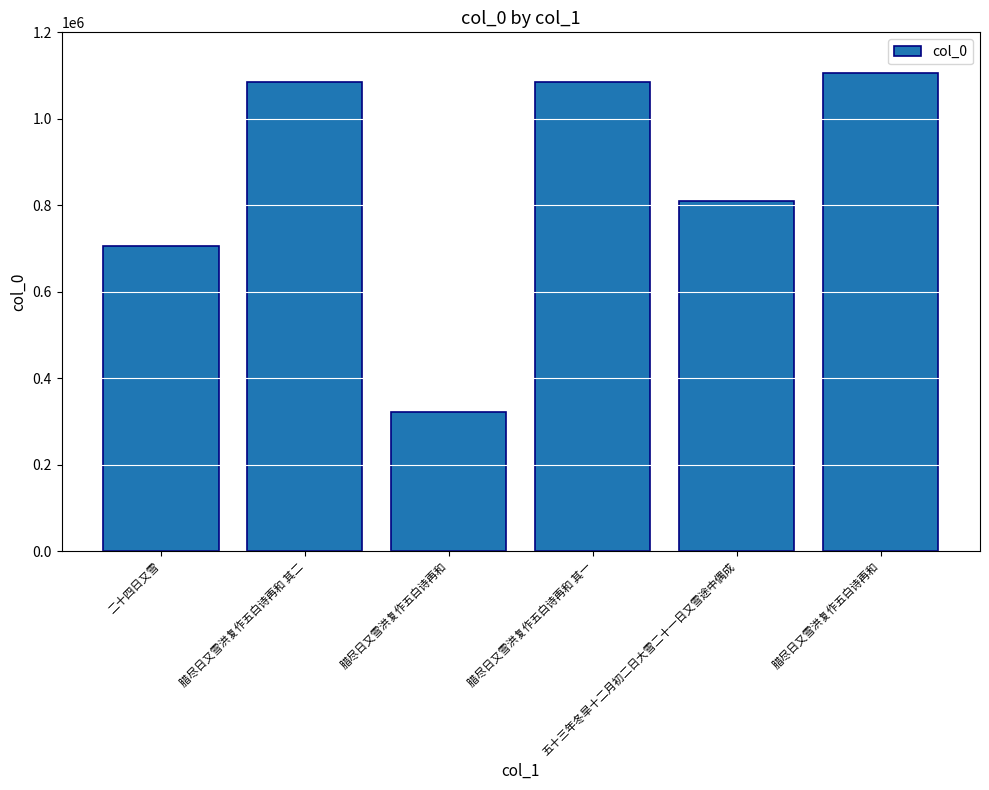

Rank the categories by value from lowest to highest.

腊尽日又雪洪复作五白诗再和, 二十四日又雪, 五十三年冬旱十二月初二日大雪二十一日又雪途中偶成, 腊尽日又雪洪复作五白诗再和 其一, 腊尽日又雪洪复作五白诗再和 其二, 腊尽日又雪洪复作五白诗再和